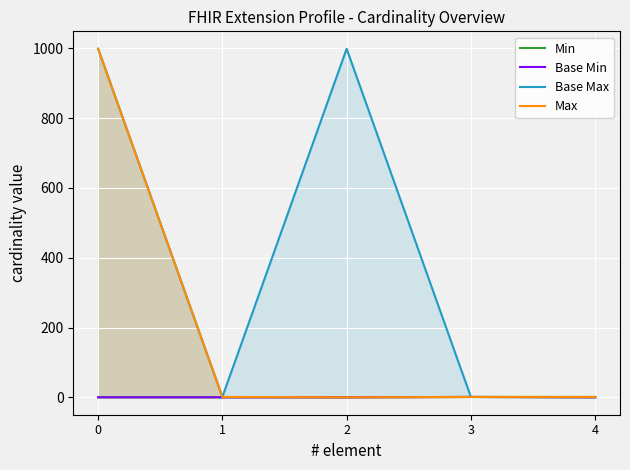

Count the Base Min values in the range 0 to 1.

5